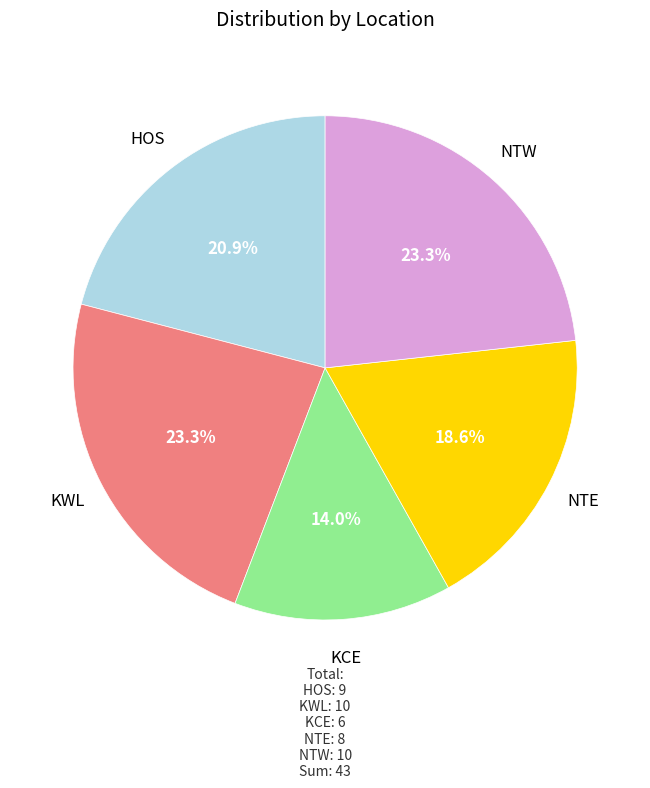

How many slices are in this pie chart?

5